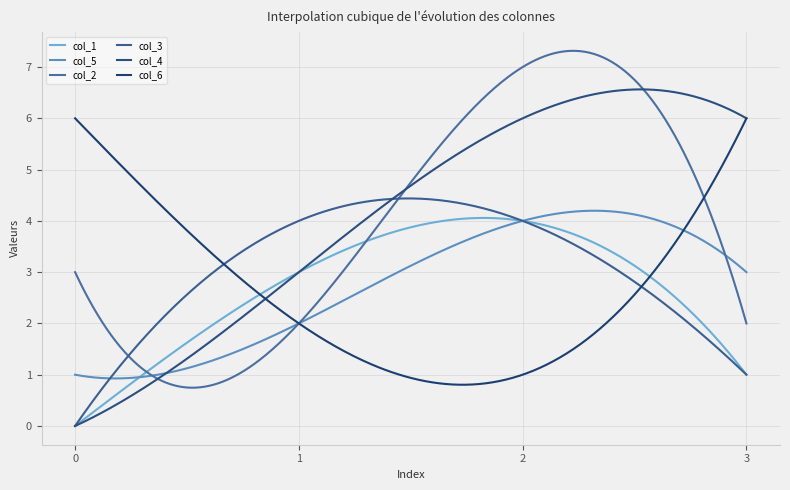

List the series in order of their peak value, highest first.

col_2, col_4, col_6, col_3, col_5, col_1